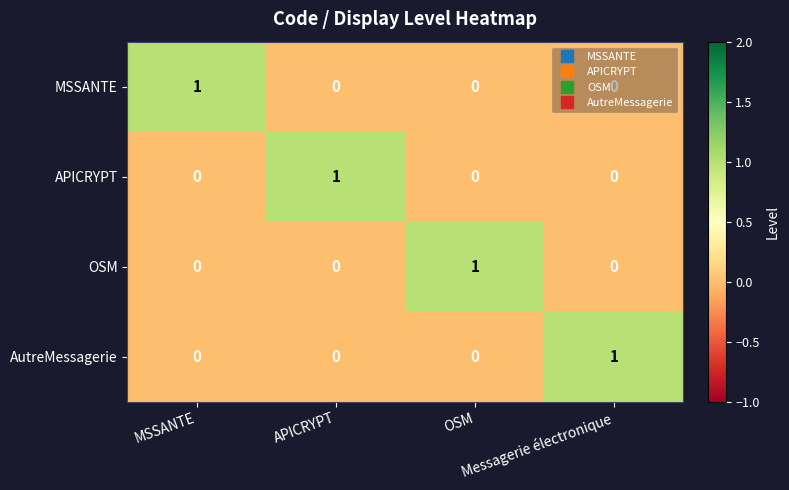

At how many categories does at least one series exceed 0?

4